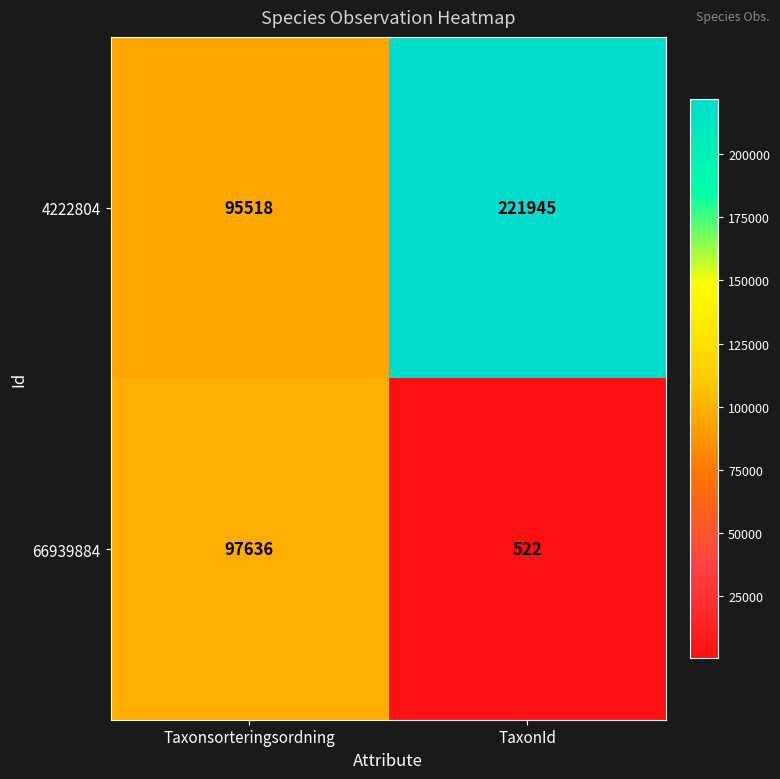

What is the approximate value of 66939884 at Taxonsorteringsordning, to the nearest 10?

97640